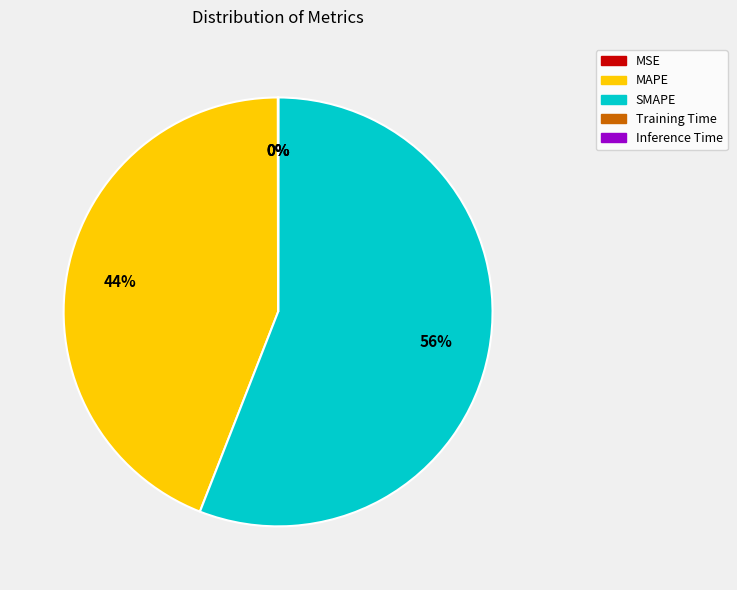

Do SMAPE and MAPE together represent more than half of the pie?

Yes